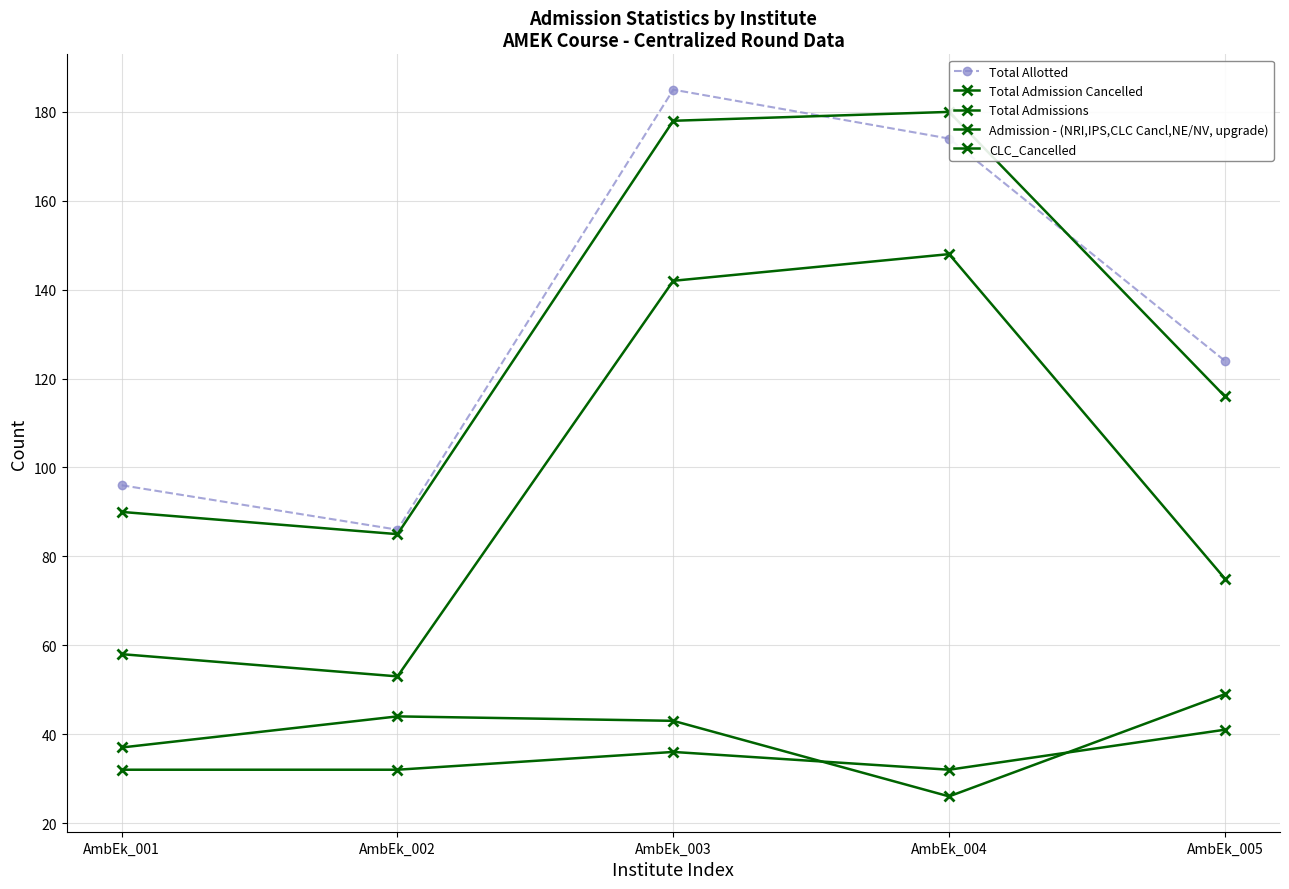

What is the lowest value of the Total Admission Cancelled series?

26